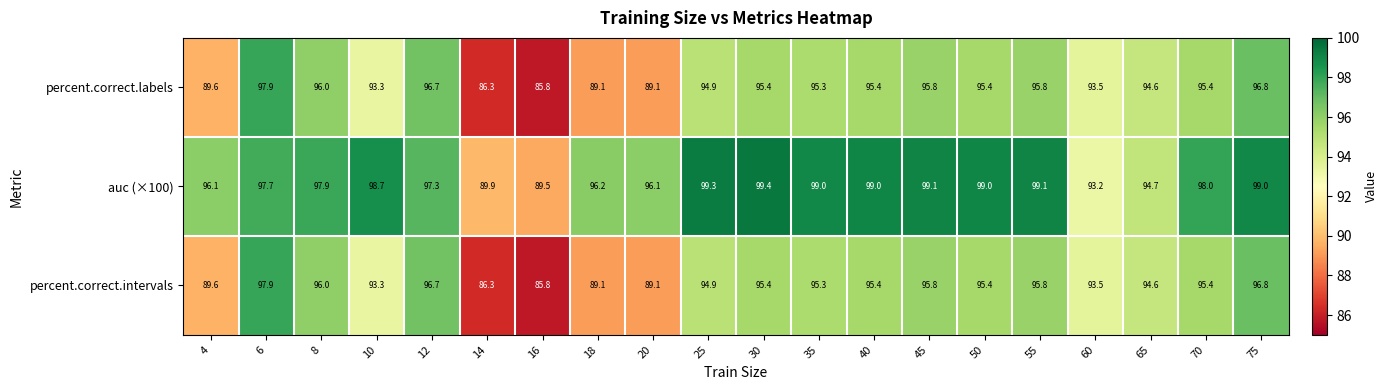

What is the greatest value displayed?

99.4